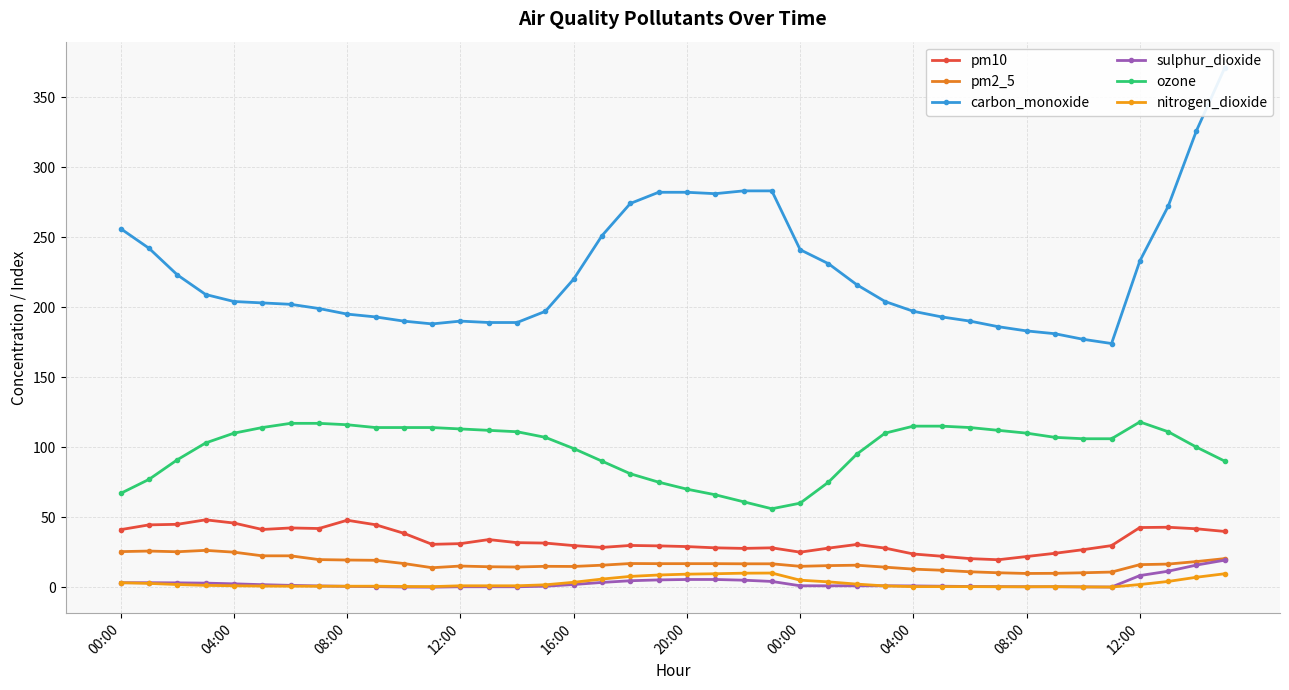

What is the average value of the pm10 series?

33.4